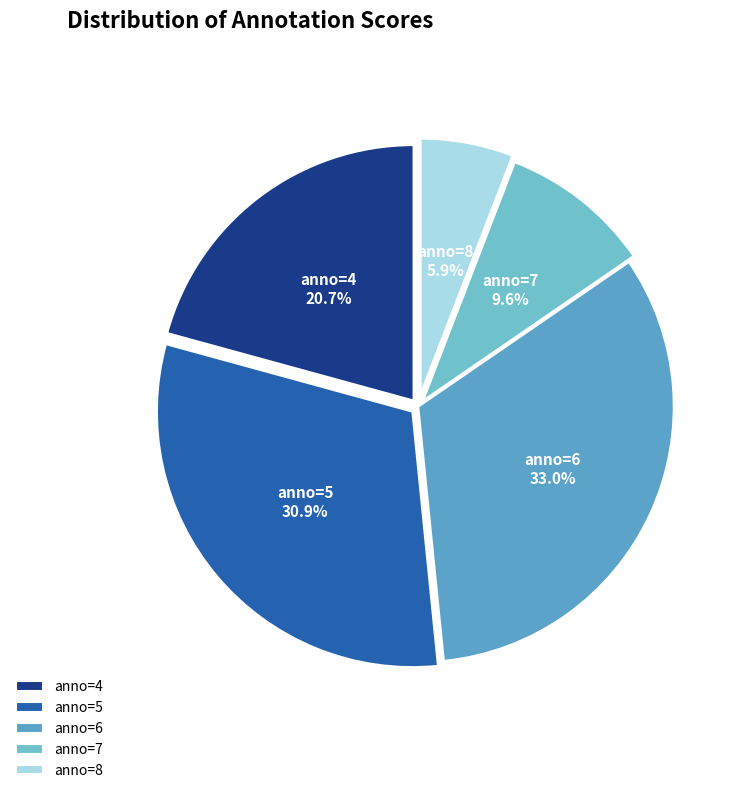

Count the number of slices in the pie.

5